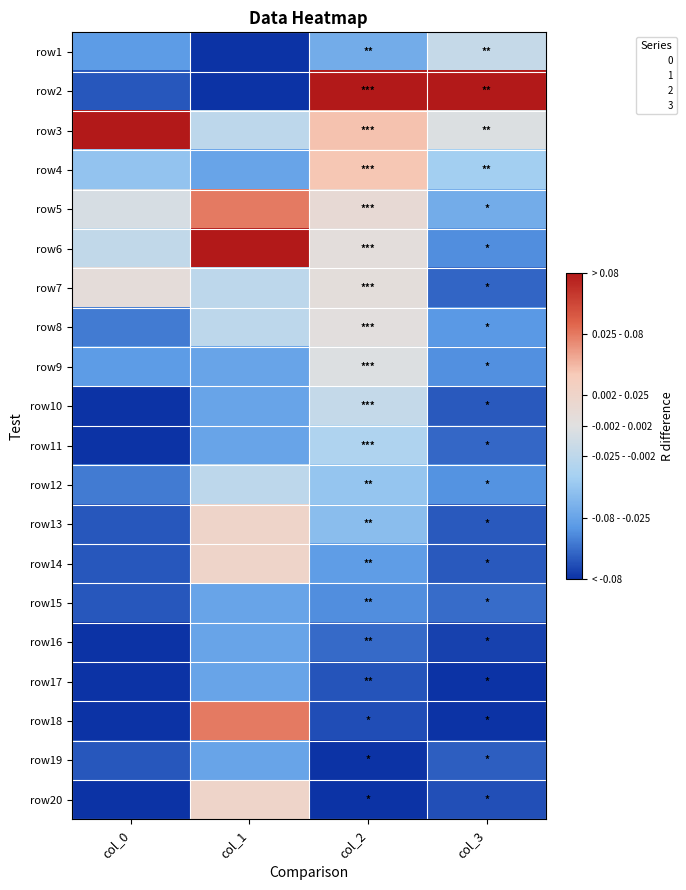

Reading left to right, what are all the values shown in this chart?

row1: col_0=-0.6	col_1=-1.0	col_2=-0.5	col_3=-0.2
row2: col_0=-0.9	col_1=-1.0	col_2=1.0	col_3=1.0
row3: col_0=1.0	col_1=-0.2	col_2=0.4	col_3=-0.0
row4: col_0=-0.4	col_1=-0.6	col_2=0.4	col_3=-0.3
row5: col_0=-0.1	col_1=0.6	col_2=0.1	col_3=-0.5
row6: col_0=-0.2	col_1=1.0	col_2=0.0	col_3=-0.7
row7: col_0=0.1	col_1=-0.2	col_2=0.1	col_3=-0.8
row8: col_0=-0.8	col_1=-0.2	col_2=0.0	col_3=-0.7
row9: col_0=-0.6	col_1=-0.6	col_2=-0.0	col_3=-0.7
row10: col_0=-1.0	col_1=-0.6	col_2=-0.2	col_3=-0.9
row11: col_0=-1.0	col_1=-0.6	col_2=-0.3	col_3=-0.8
row12: col_0=-0.8	col_1=-0.2	col_2=-0.4	col_3=-0.7
row13: col_0=-0.9	col_1=0.2	col_2=-0.4	col_3=-0.9
row14: col_0=-0.9	col_1=0.2	col_2=-0.6	col_3=-0.9
row15: col_0=-0.9	col_1=-0.6	col_2=-0.7	col_3=-0.8
row16: col_0=-1.0	col_1=-0.6	col_2=-0.8	col_3=-0.9
row17: col_0=-1.0	col_1=-0.6	col_2=-0.9	col_3=-1.0
row18: col_0=-1.0	col_1=0.6	col_2=-0.9	col_3=-1.0
row19: col_0=-0.9	col_1=-0.6	col_2=-1.0	col_3=-0.9
row20: col_0=-1.0	col_1=0.2	col_2=-1.0	col_3=-0.9